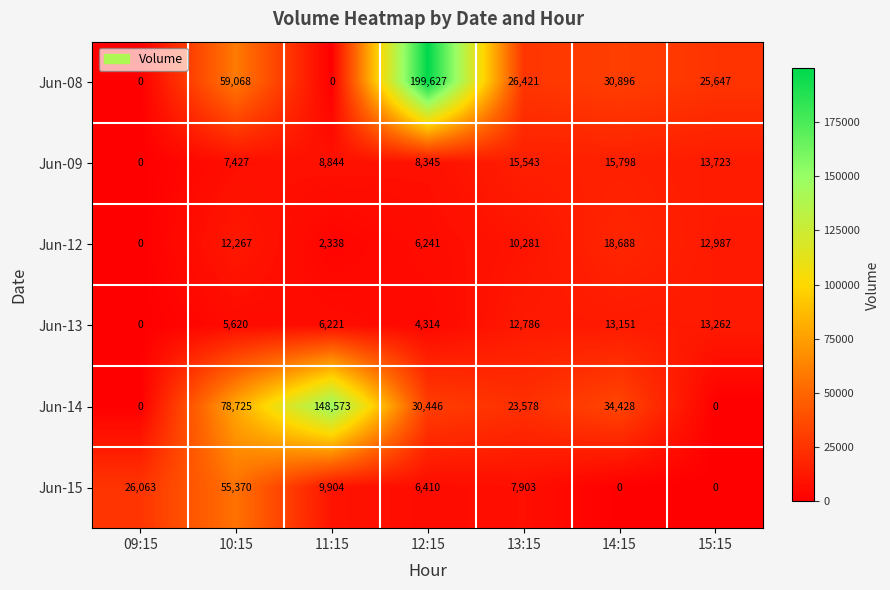

List the series in order of their peak value, highest first.

Jun-08, Jun-14, Jun-15, Jun-12, Jun-09, Jun-13